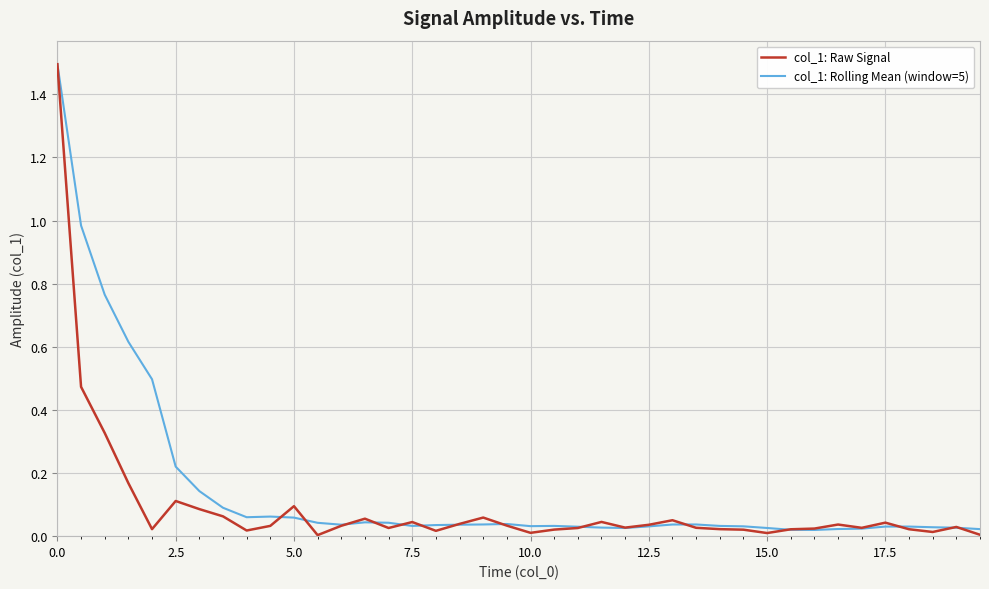

Does the chart have visible grid lines?

Yes